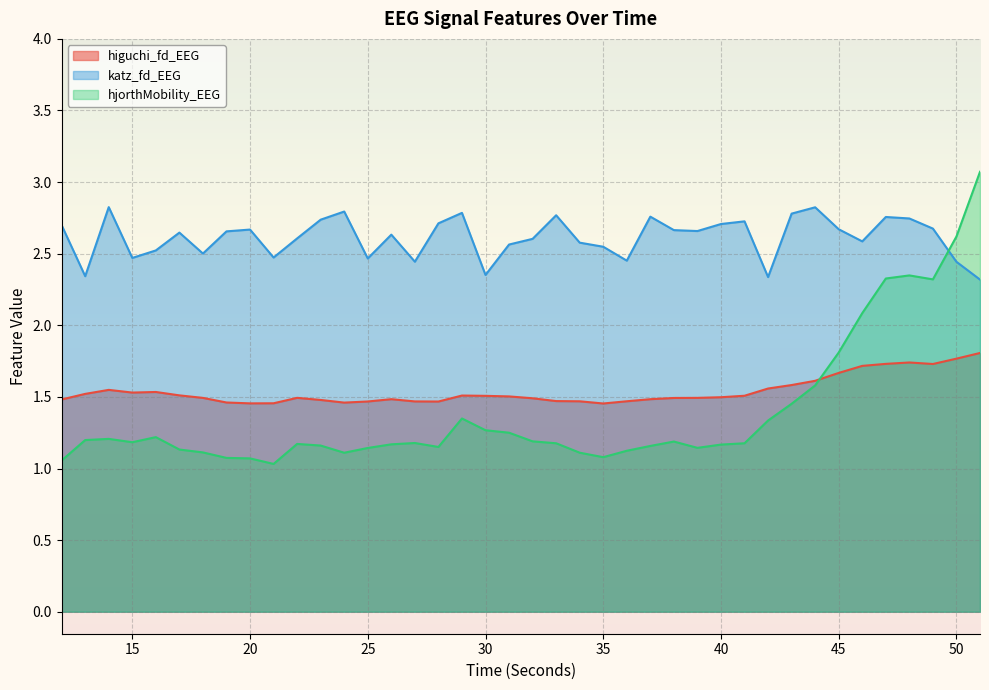

True or false: katz_fd_EEG has a value of 2.6 at 22.

True